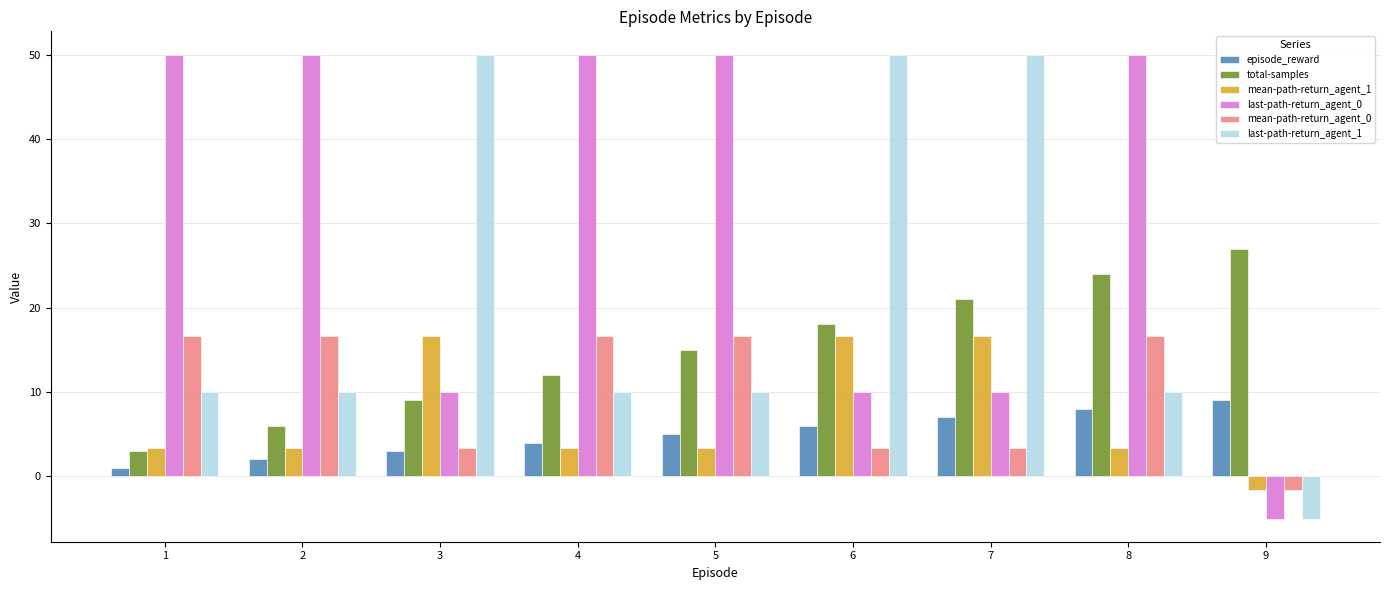

True or false: episode_reward has a value of 9.5 at 7.

False